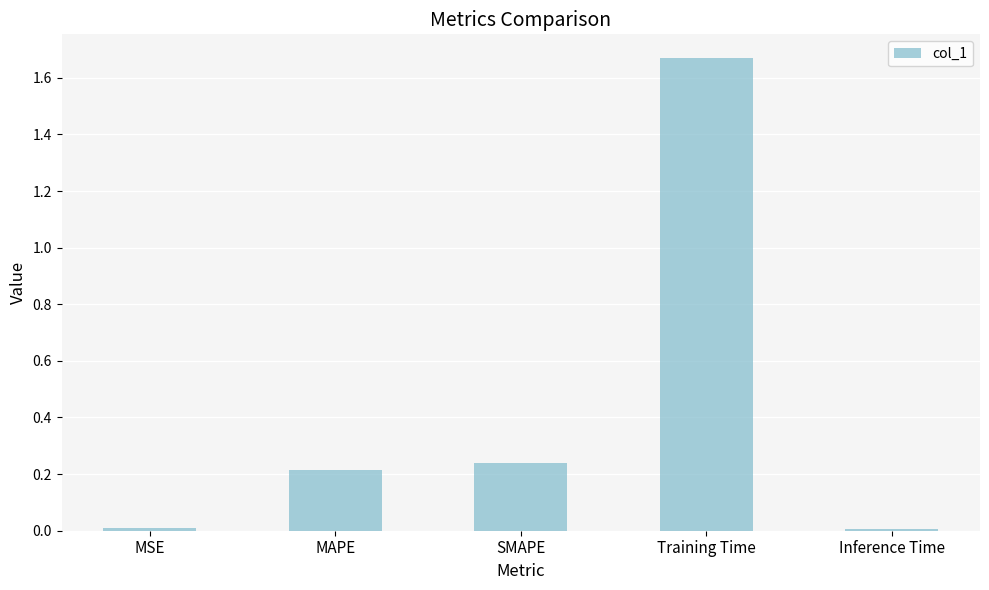

Which category has the highest value across all series?

Training Time